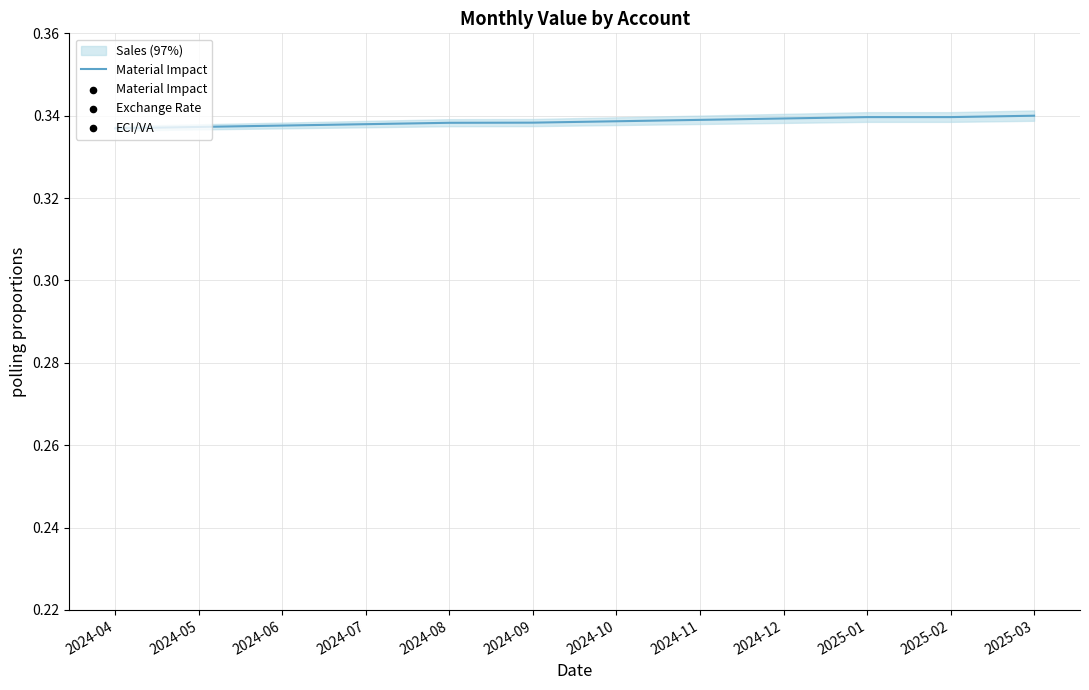

What are all the series names shown in the legend?

Material Impact, Exchange Rate, ECI/VA